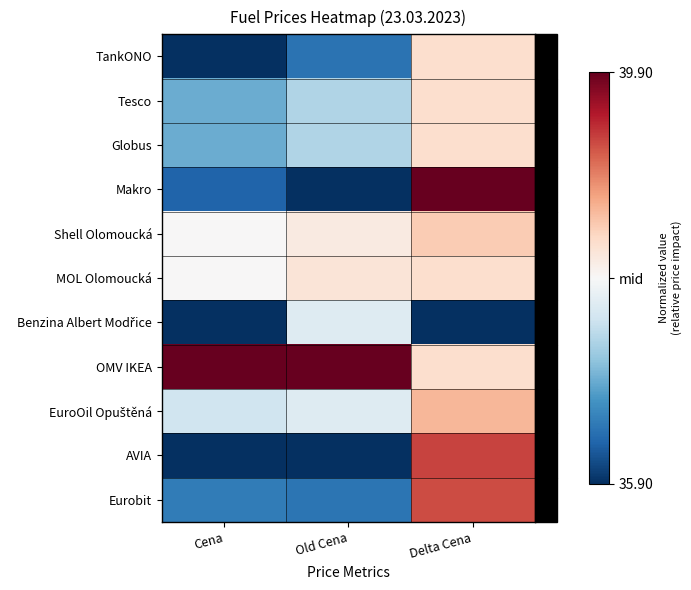

What is the difference between the highest and lowest values at Delta Cena?

2.0